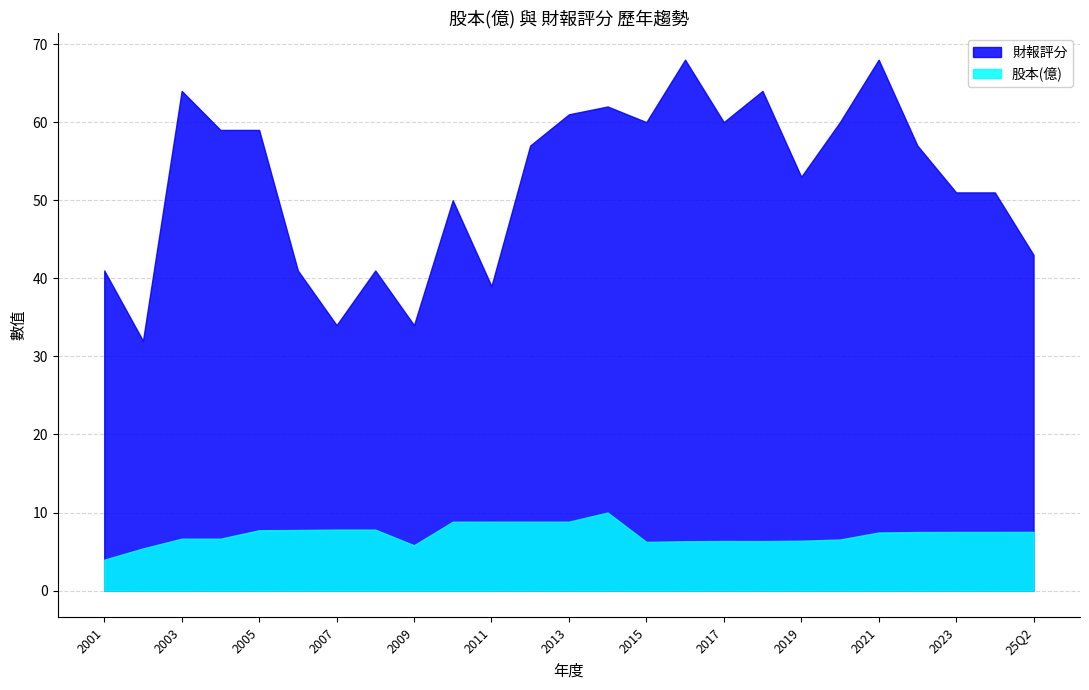

What is the sum of all 財報評分 values?

1309.0